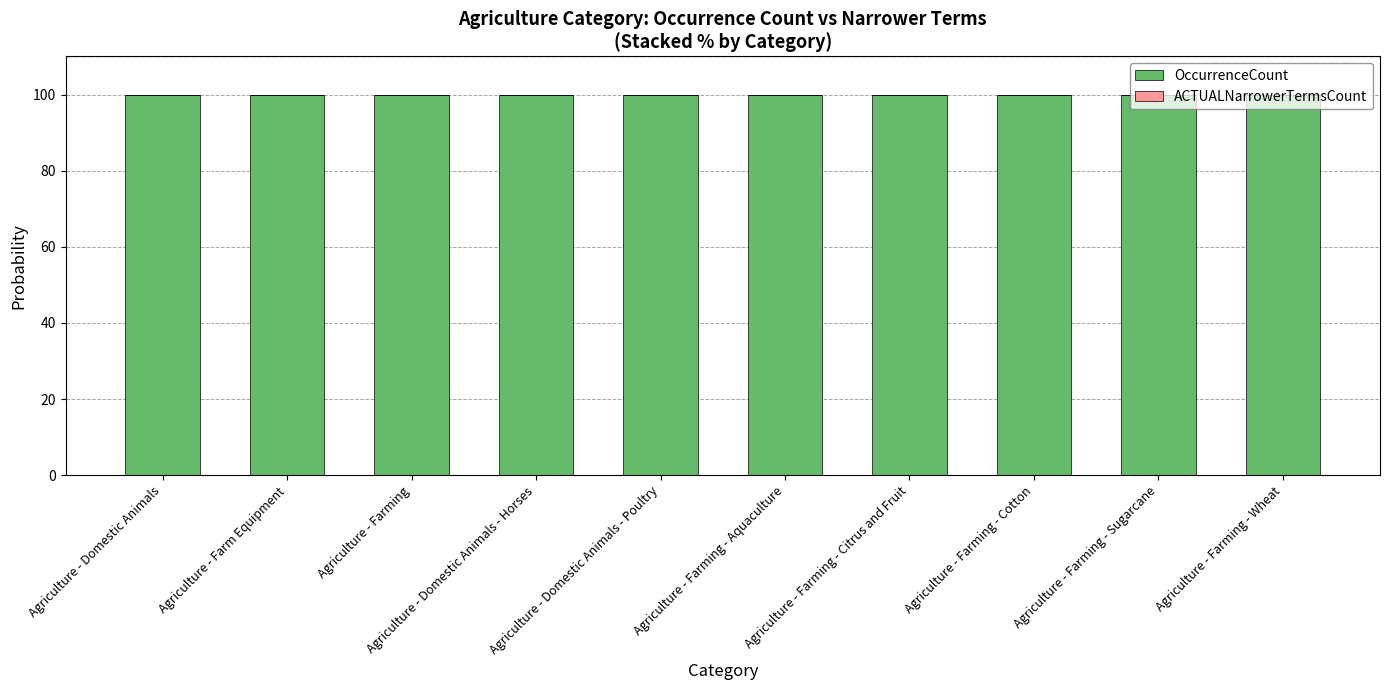

The value of OccurrenceCount at Agriculture - Farm Equipment is 99.9. True or false?

True